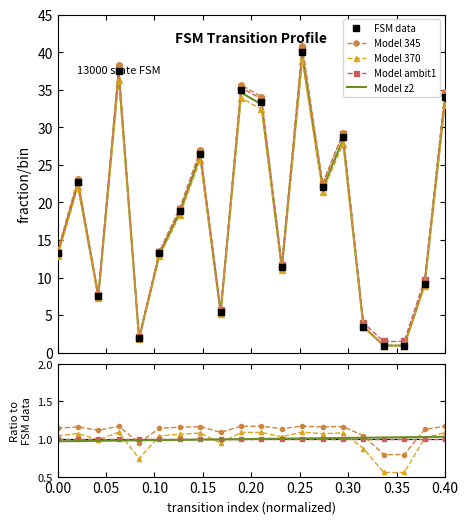

In Model 345, how many points are higher than both neighbors (excluding endpoints)?

6